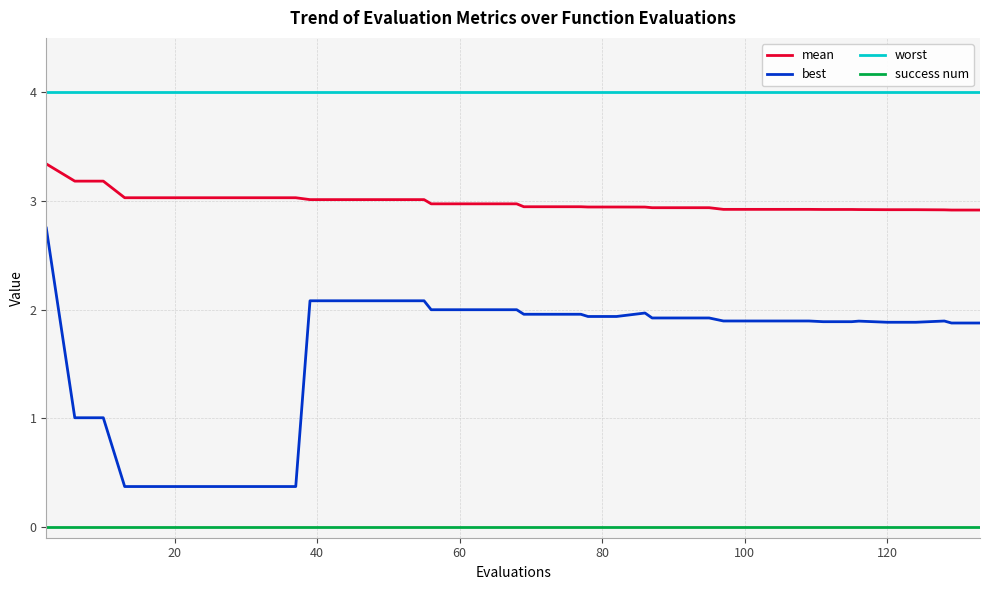

List the series in order of their peak value, lowest first.

success num, best, mean, worst